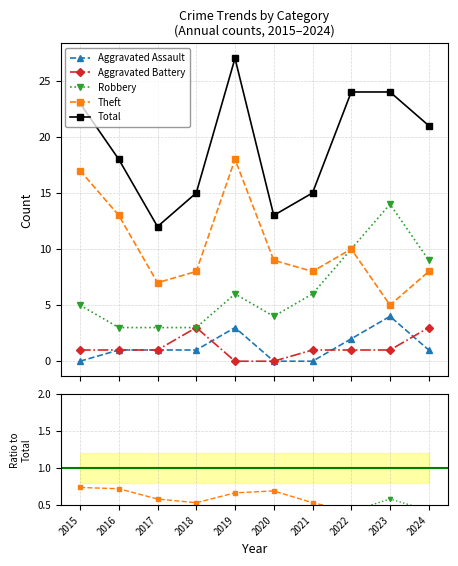

What is the value of the Total point at the 9th from the left?

24.0